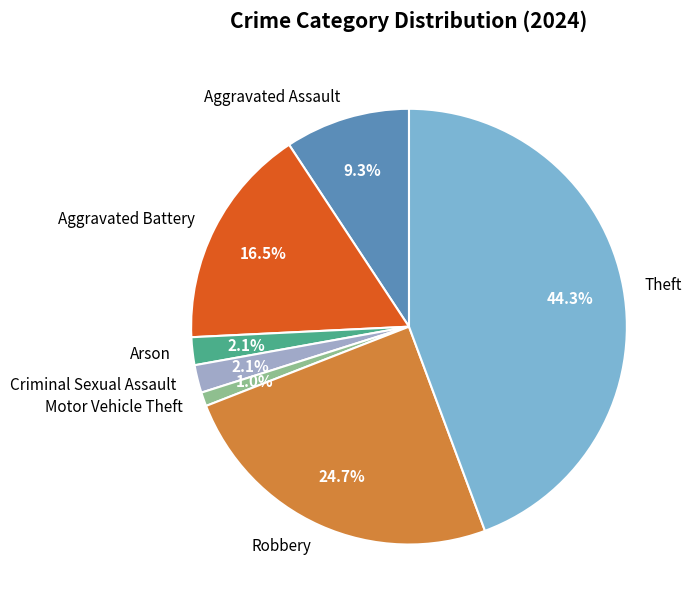

What percentage is the Robbery slice, to the nearest percent?

25%